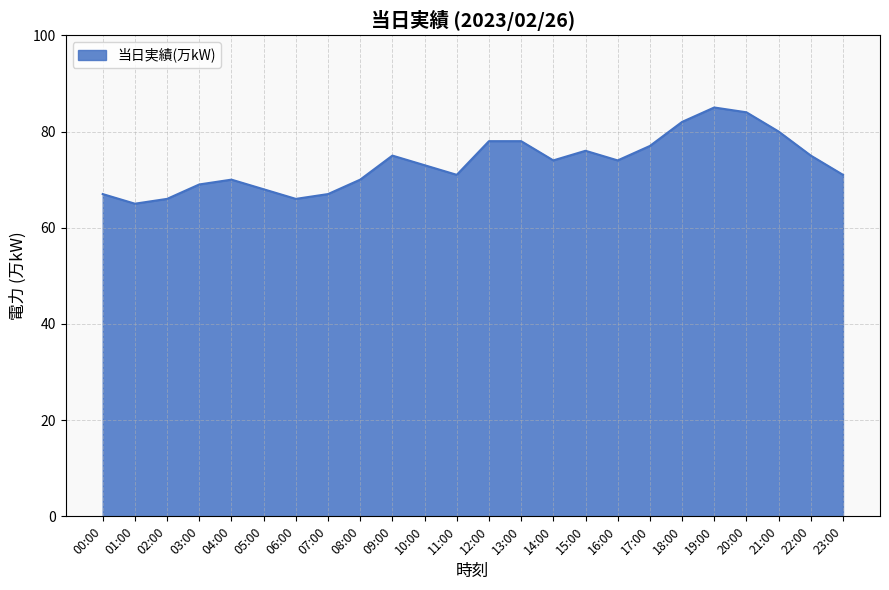

What is the sum of the values at 16:00 and 06:00?

140